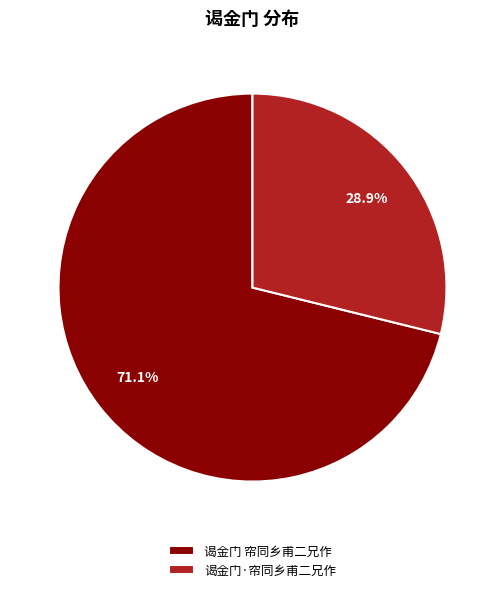

Is there a majority slice in this chart?

Yes